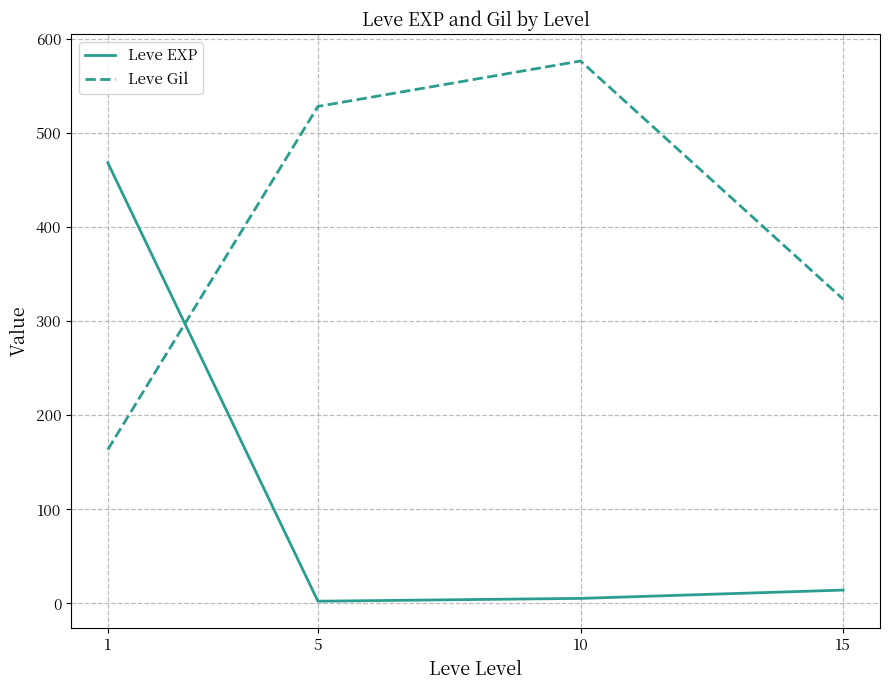

List the series in order of their peak value, highest first.

Leve Gil, Leve EXP